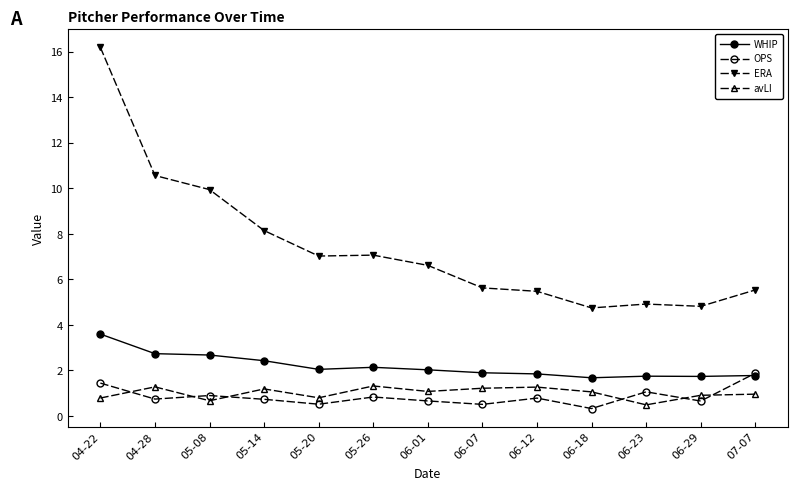

What is the minimum value shown in the chart?

0.3